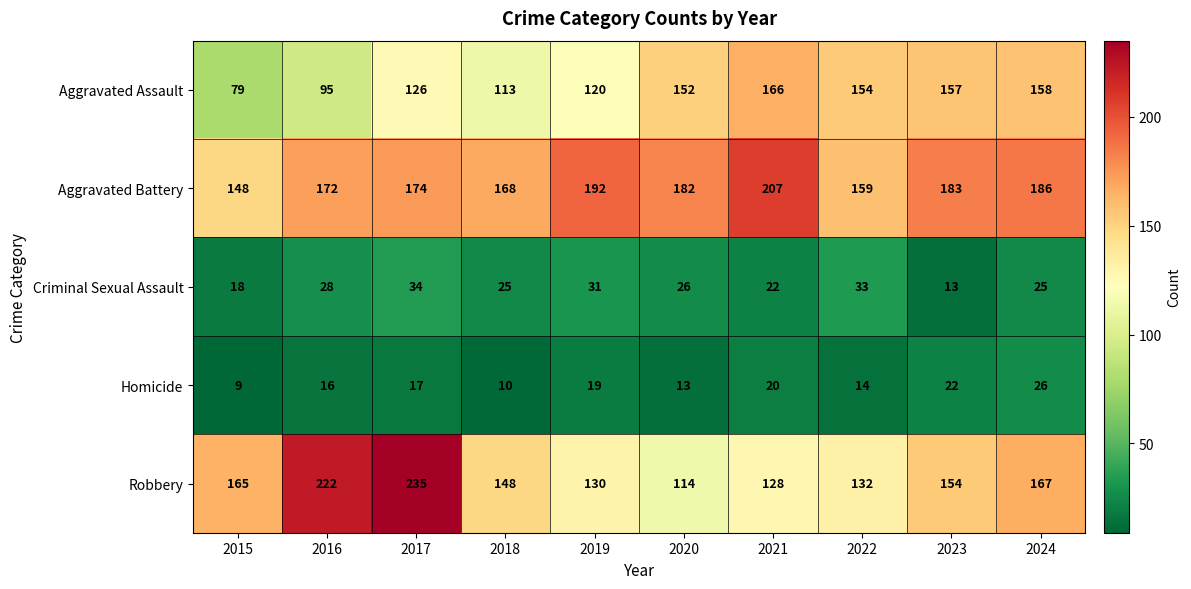

The value of Aggravated Assault at 2021 is 166. True or false?

True